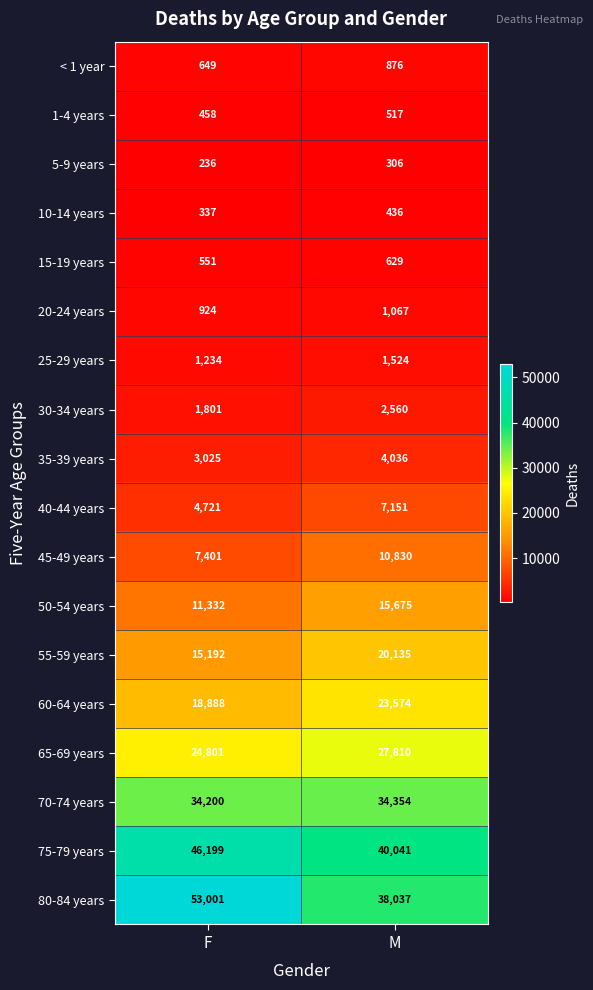

What is the average value of the 70-74 years series?

34277